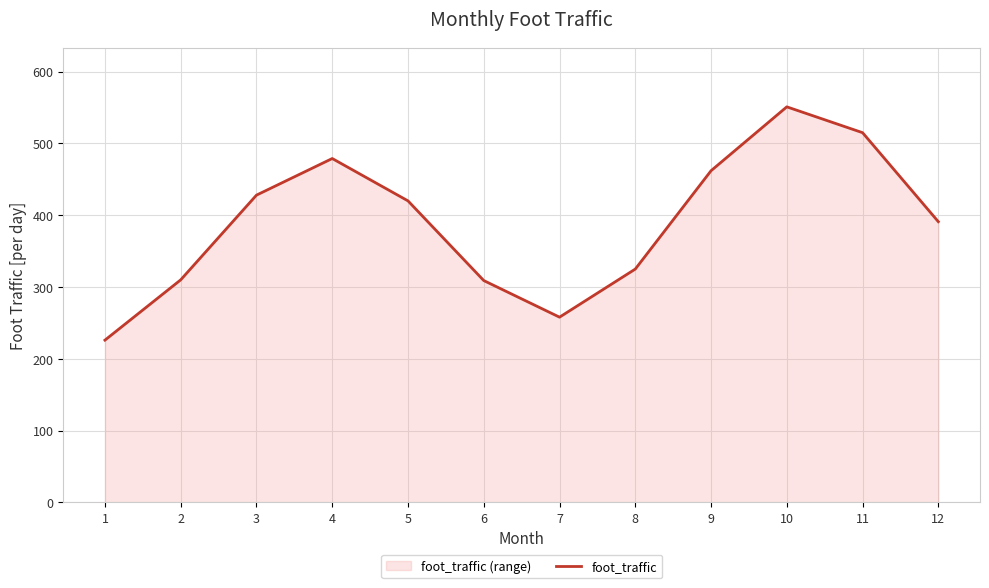

Is it true that the value at 9 is 646?

False